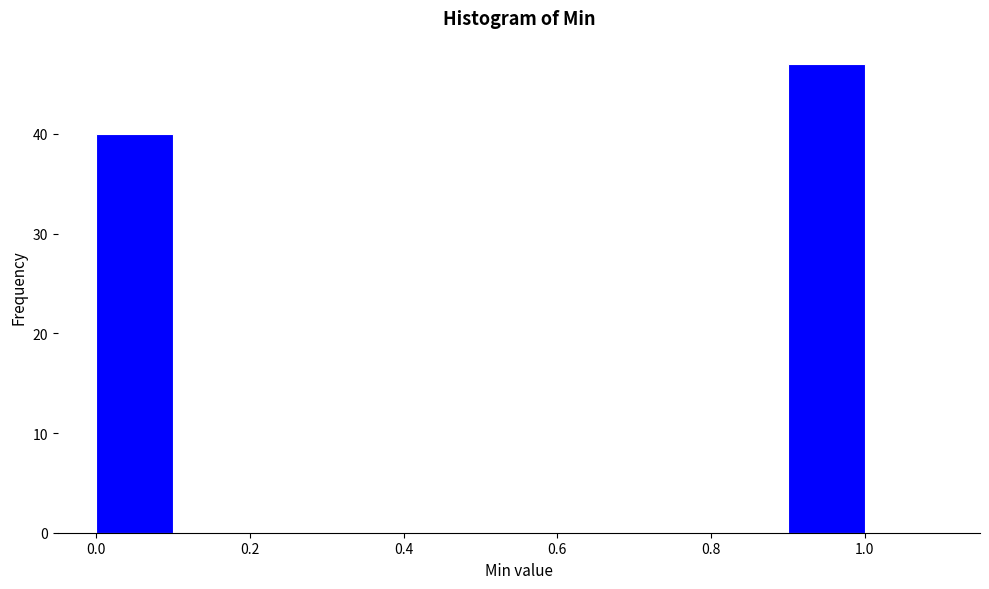

What is the height of the bar covering 0.9 to 1.0 on the x-axis? The values are not printed on the chart, so give them approximately, as read against the axis.

47